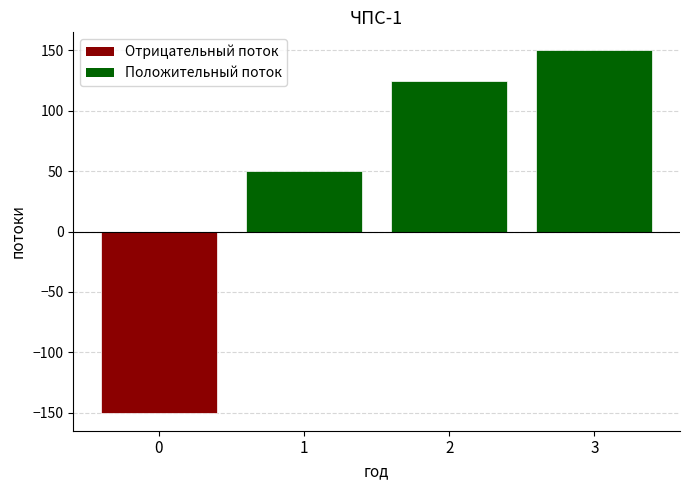

What is the average value?

44